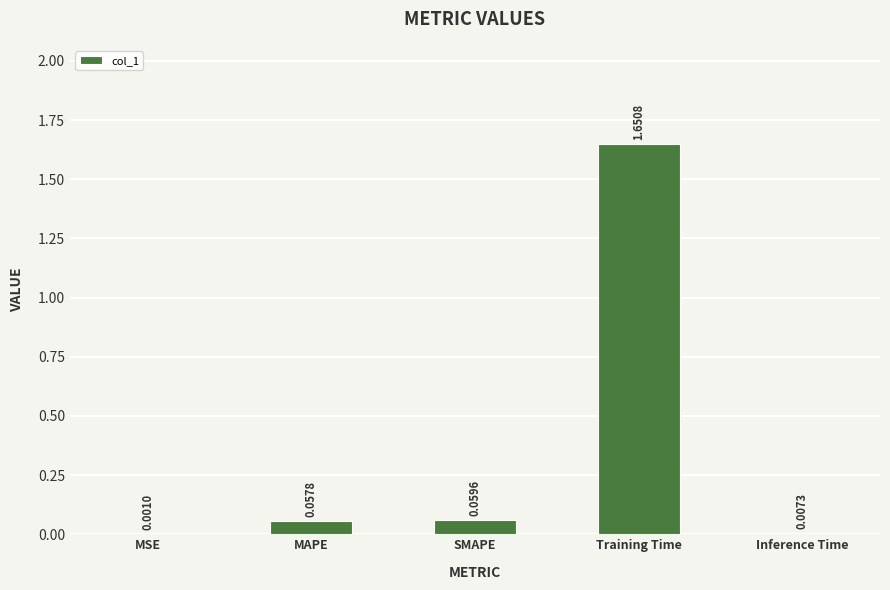

Which label corresponds to the largest value in the chart?

Training Time